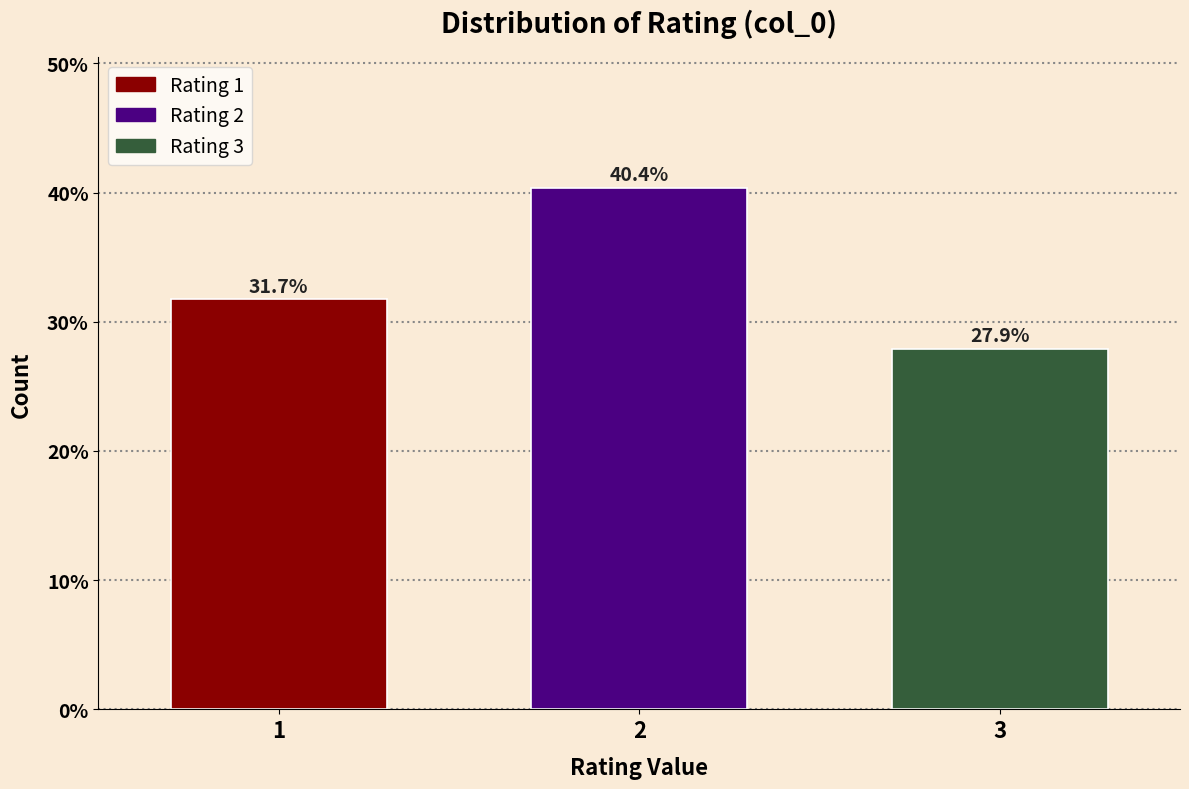

Reading left to right, list all the values displayed in this chart.

1=31.7	2=40.4	3=27.9